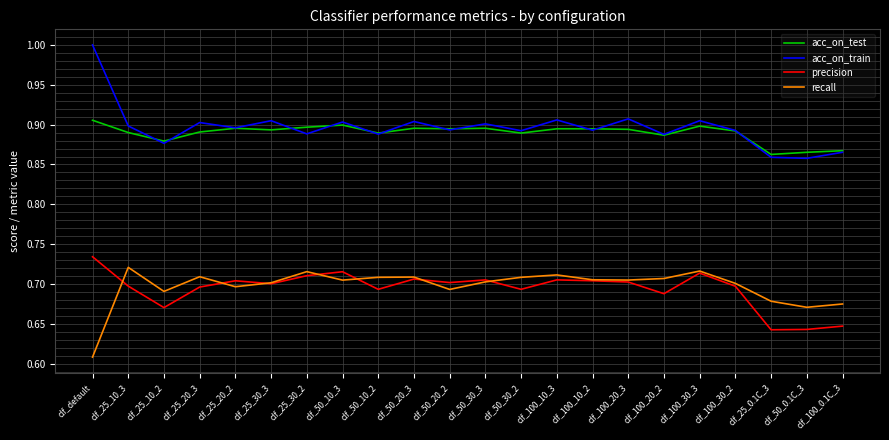

At how many categories does at least one series exceed 0?

22